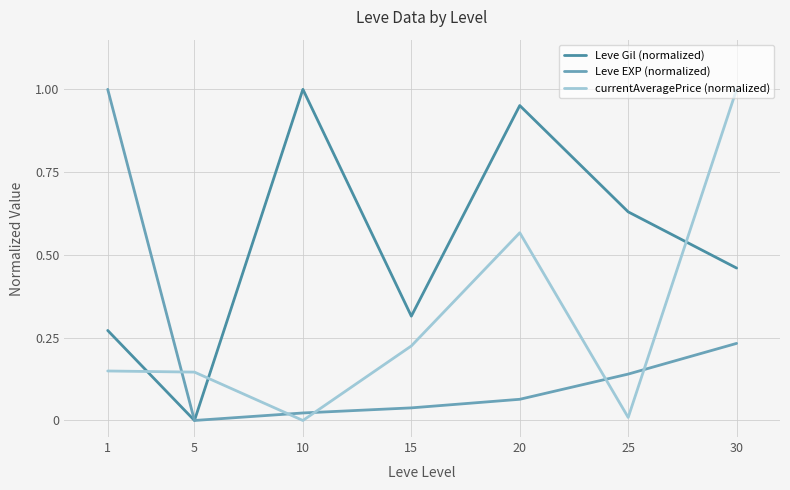

The Leve Gil (normalized) series shows 0.5 at 1. True or false?

False